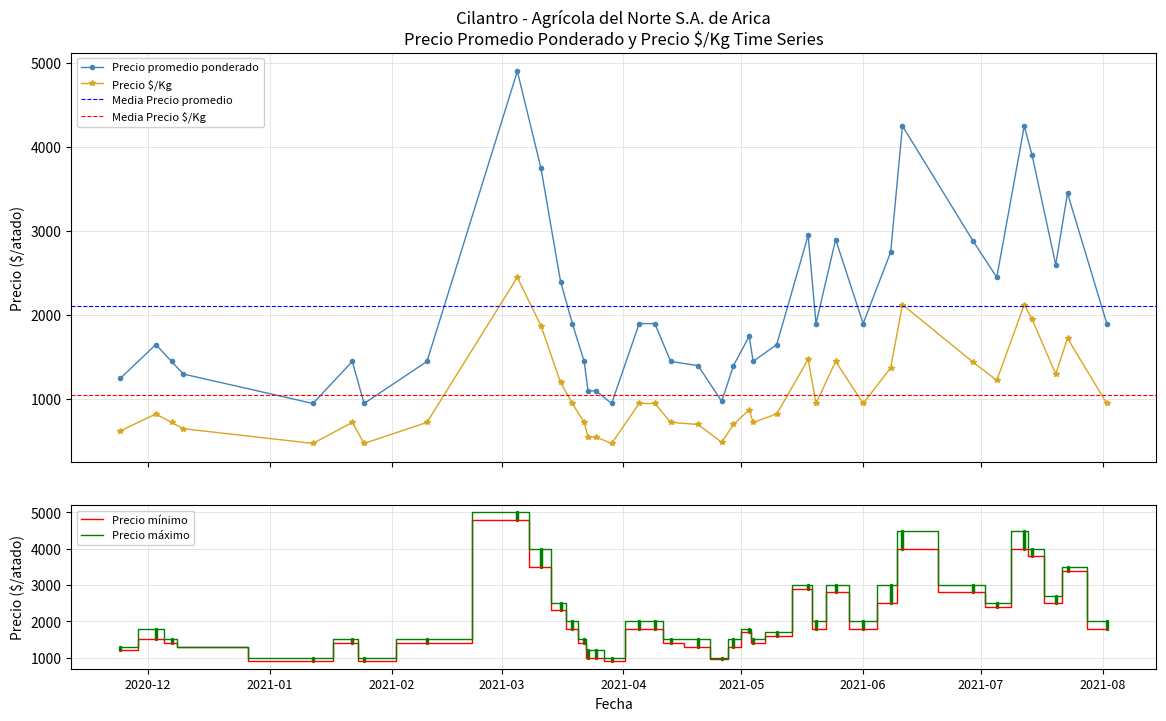

True or false: Precio mínimo has a value of 971 at 2021-03-11.

False